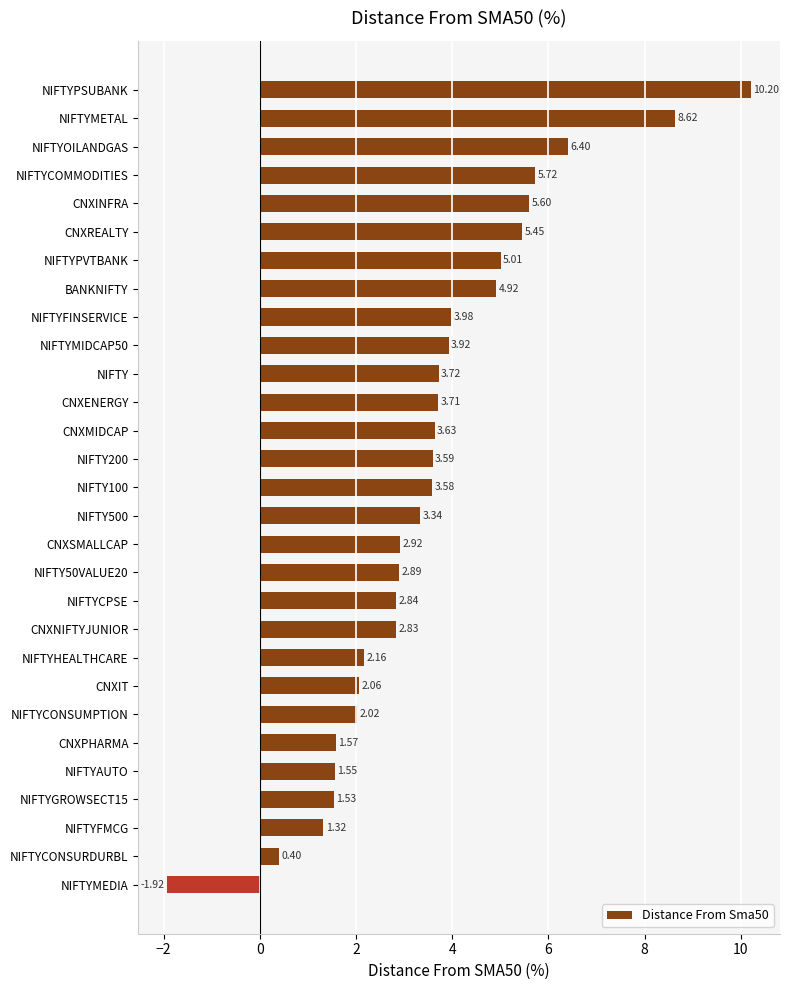

At which label is the value closest to 4?

NIFTYFINSERVICE